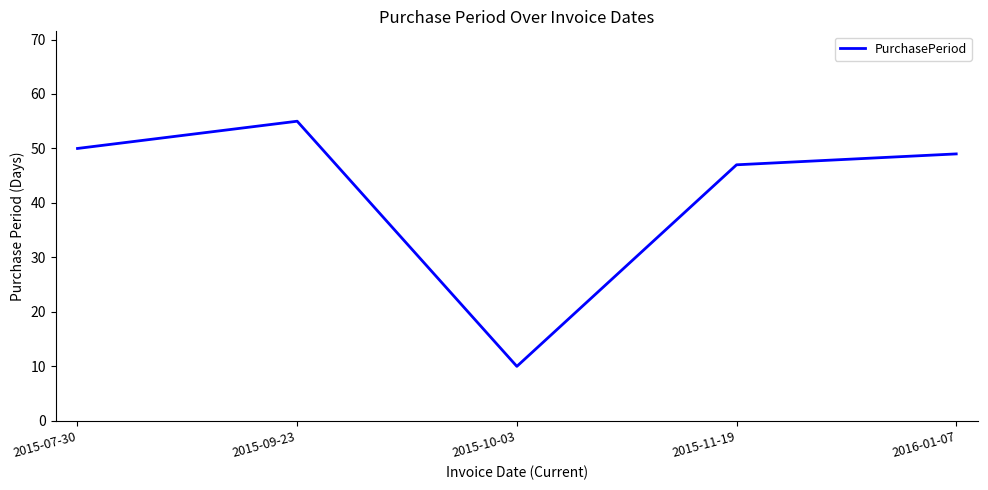

What is the difference between the maximum and minimum values?

45